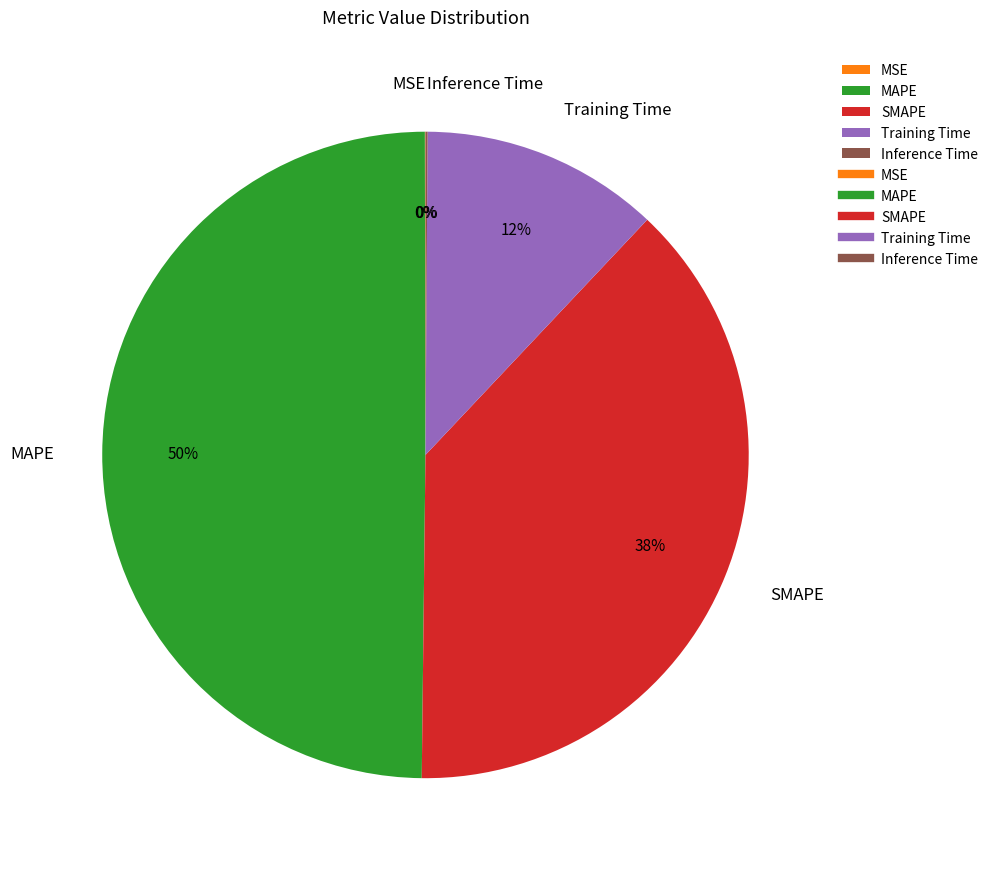

True or false: MAPE accounts for 42% of the total.

False